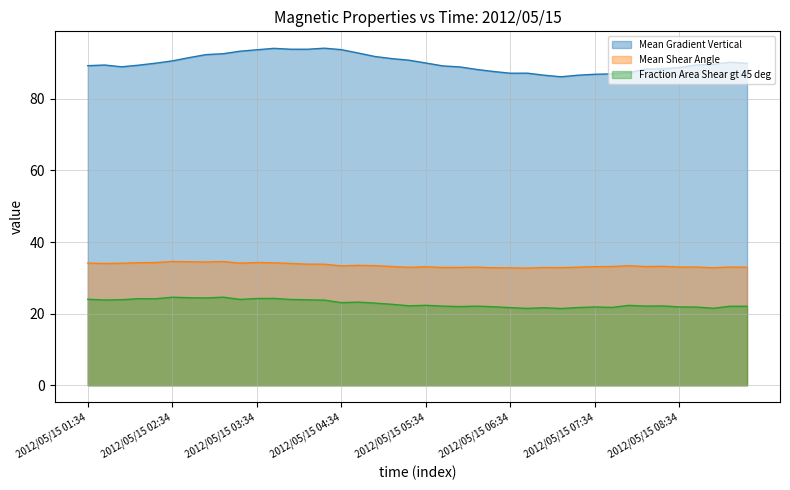

What are all the series names shown in the legend?

Mean Gradient Vertical, Mean Shear Angle, Fraction Area Shear gt 45 deg